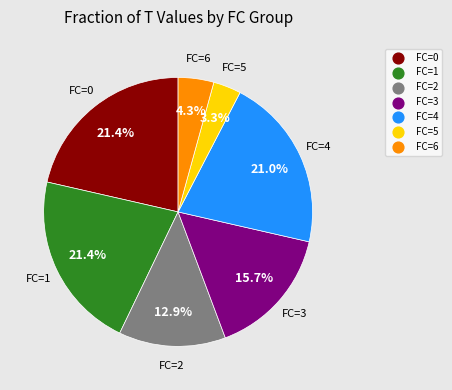

Is there any slice that represents more than half of the pie?

No